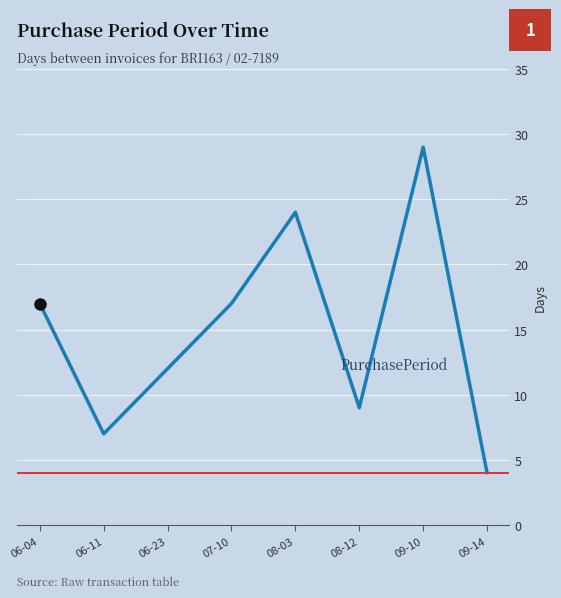

How many distinct data groups are displayed?

1